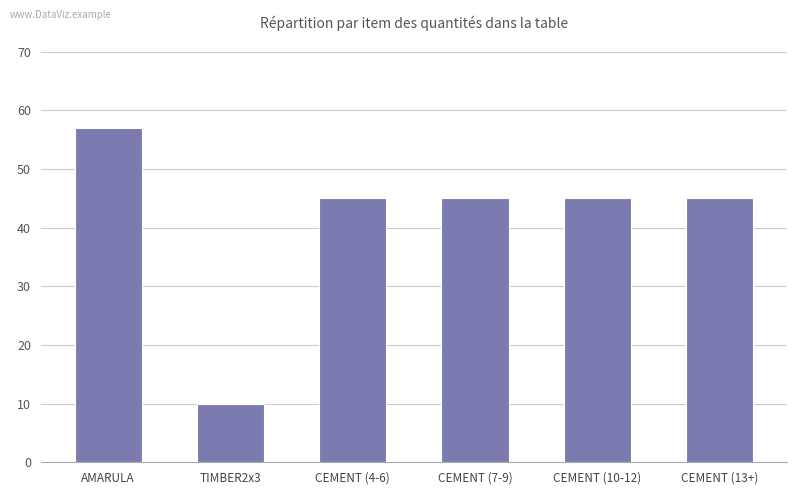

The value at CEMENT (7-9) is 12. True or false?

False